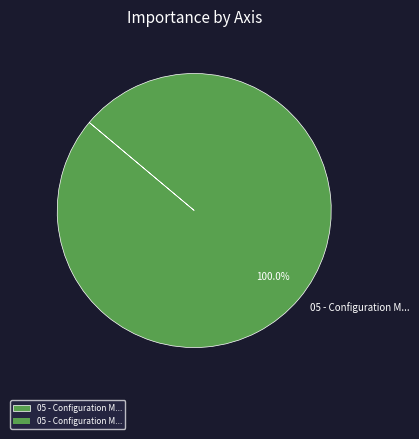

Rank the categories by value from lowest to highest.

05 - Configuration M...